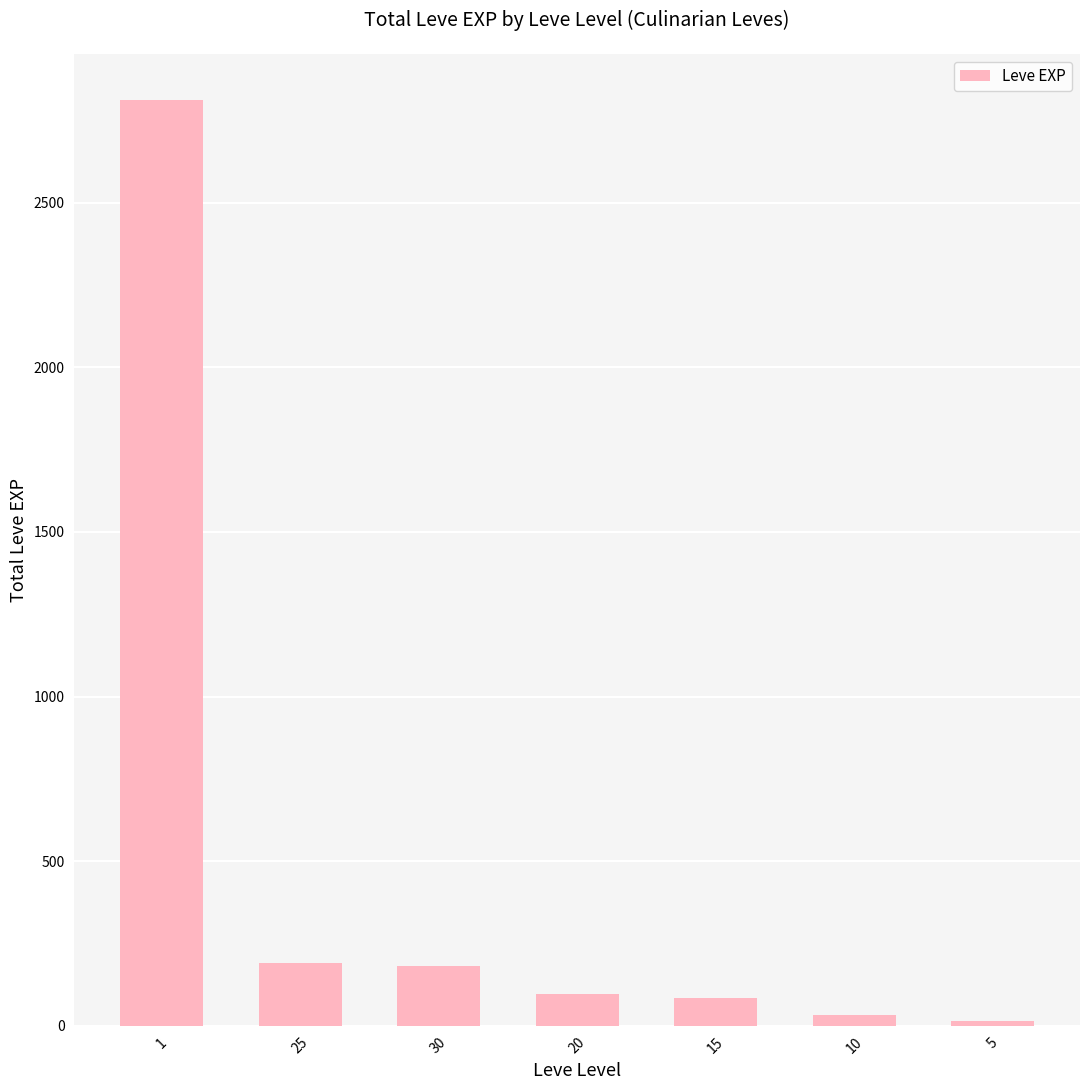

What is the difference between the maximum and minimum values?

2797